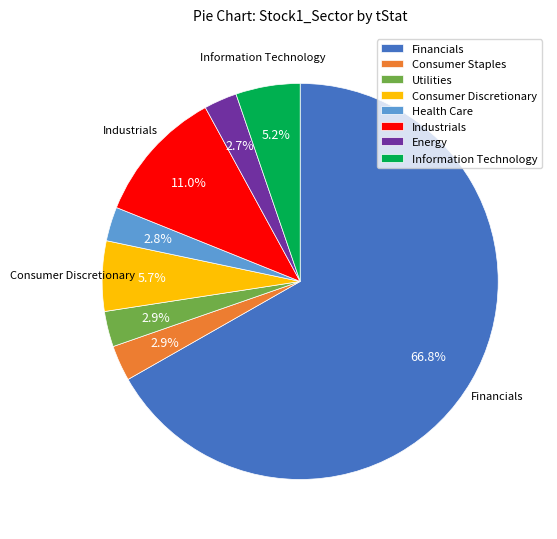

Is Consumer Discretionary the majority of the pie?

No